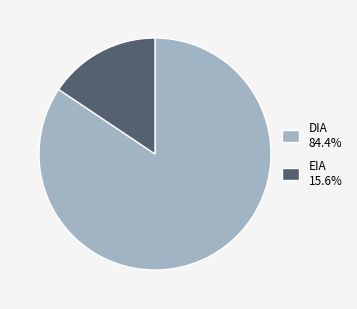

Is there a majority slice in this chart?

Yes